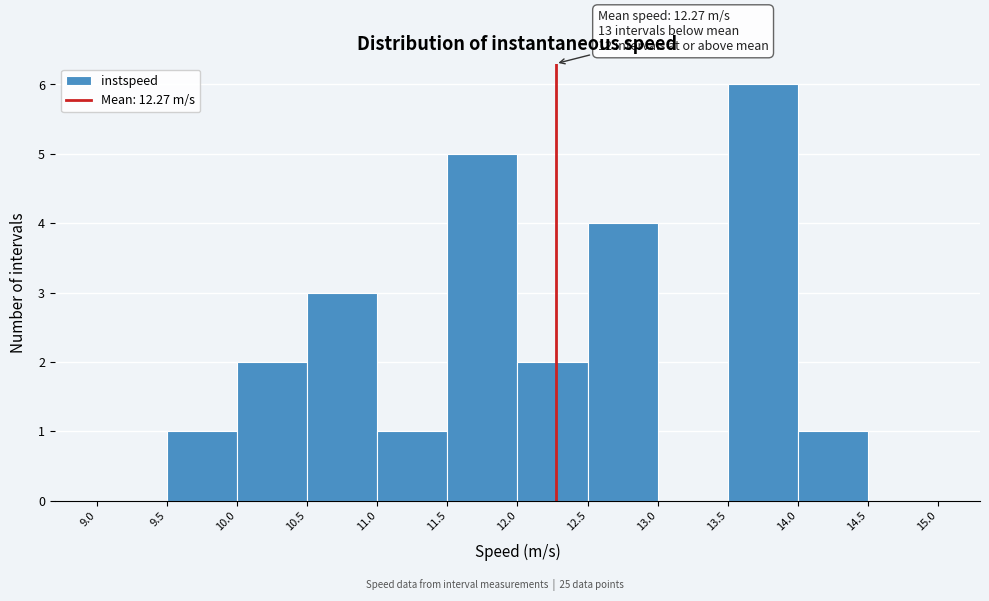

Over which range of the x-axis is the bar tallest?

13.5 to 14.0